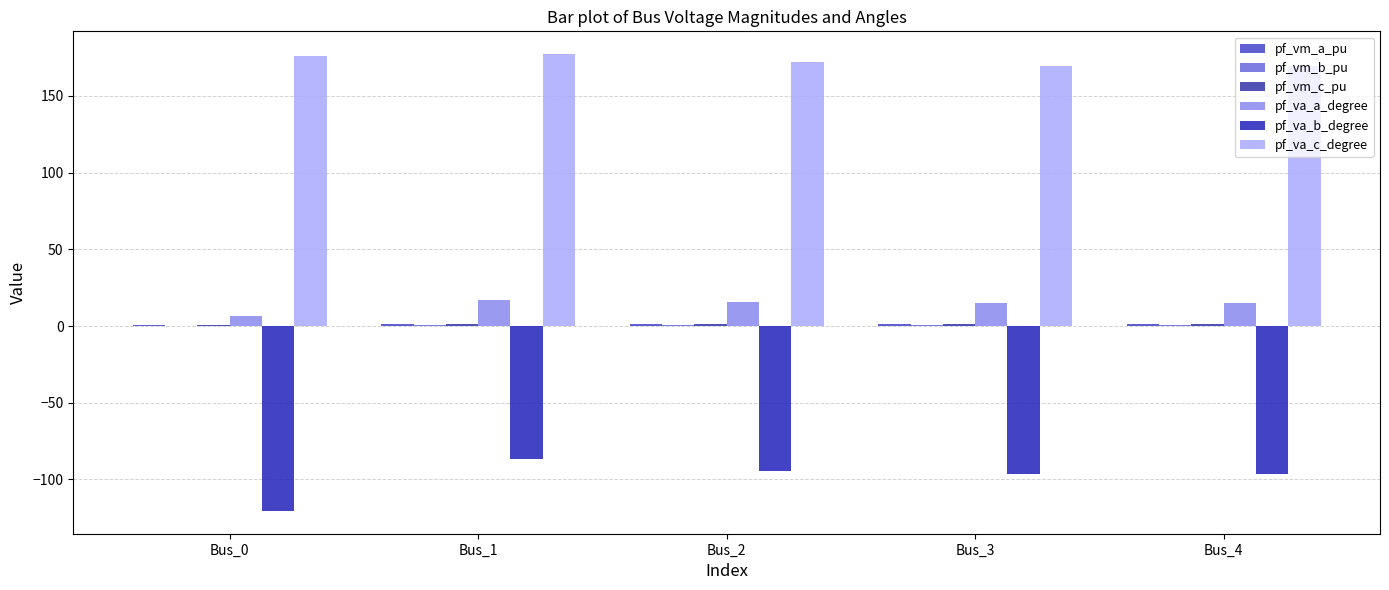

At Bus_1, list the series in order from largest to smallest.

pf_va_c_degree, pf_va_a_degree, pf_vm_a_pu, pf_vm_c_pu, pf_vm_b_pu, pf_va_b_degree